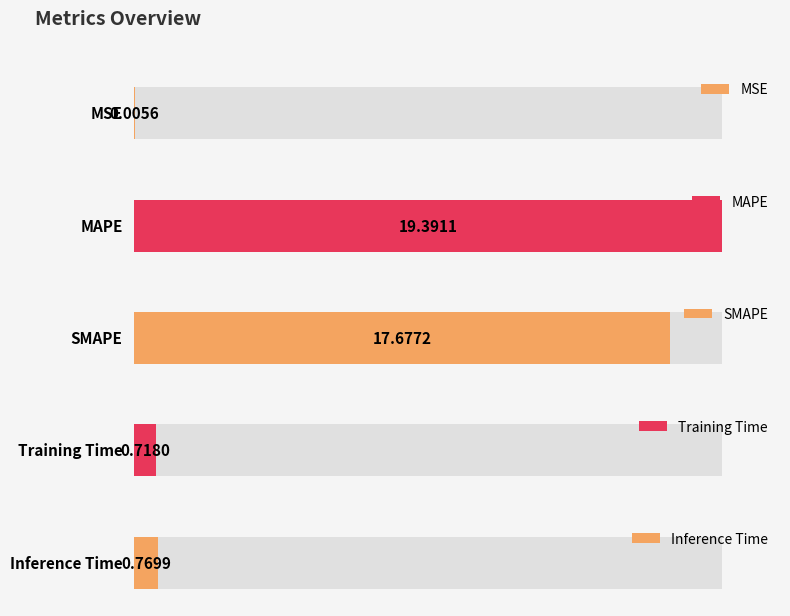

What is the sum of the values at MAPE and SMAPE?

37.1